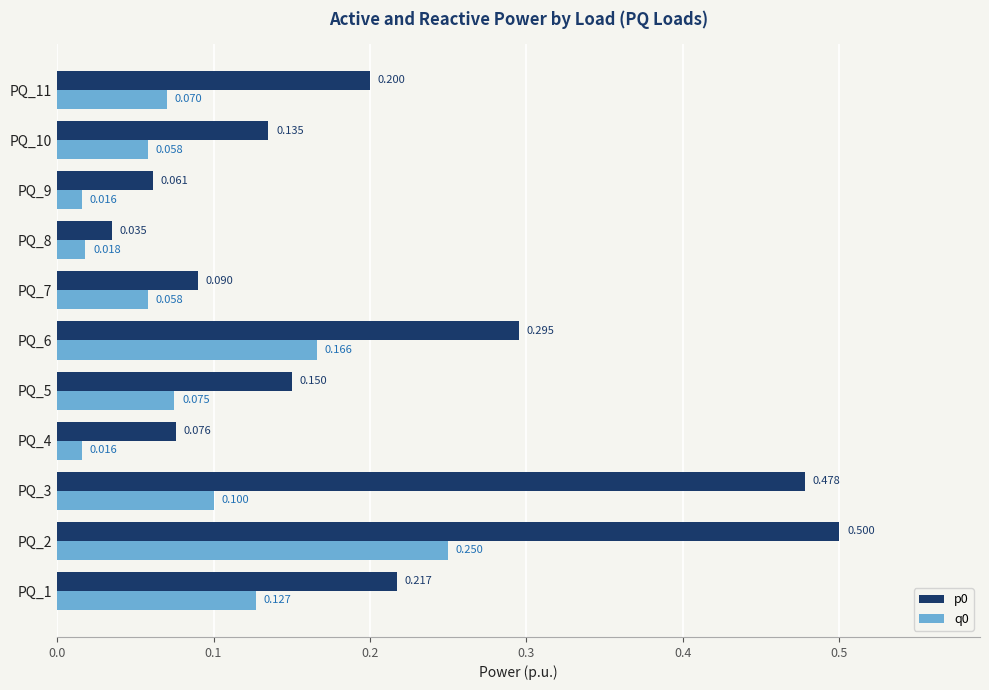

Is the value of p0 at PQ_4 greater than the value of q0 at PQ_5?

Yes